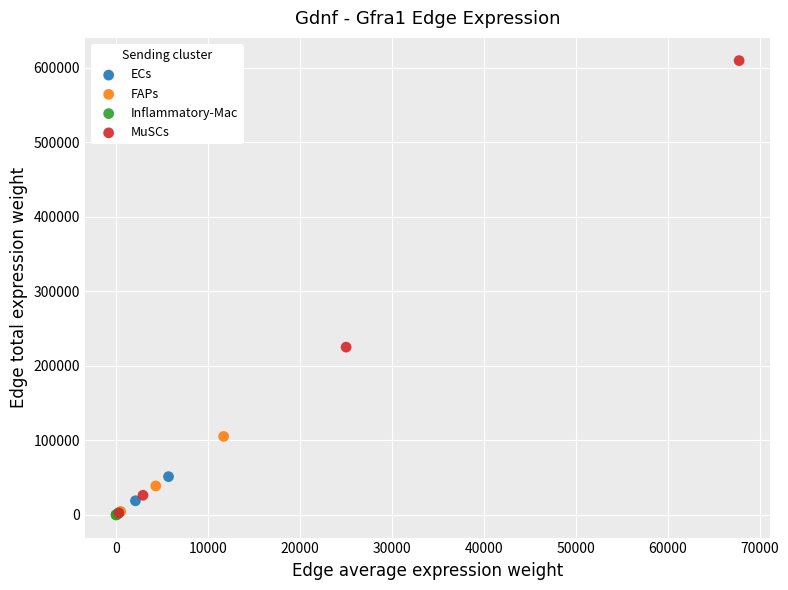

Which series has the widest spread of Y values?

MuSCs